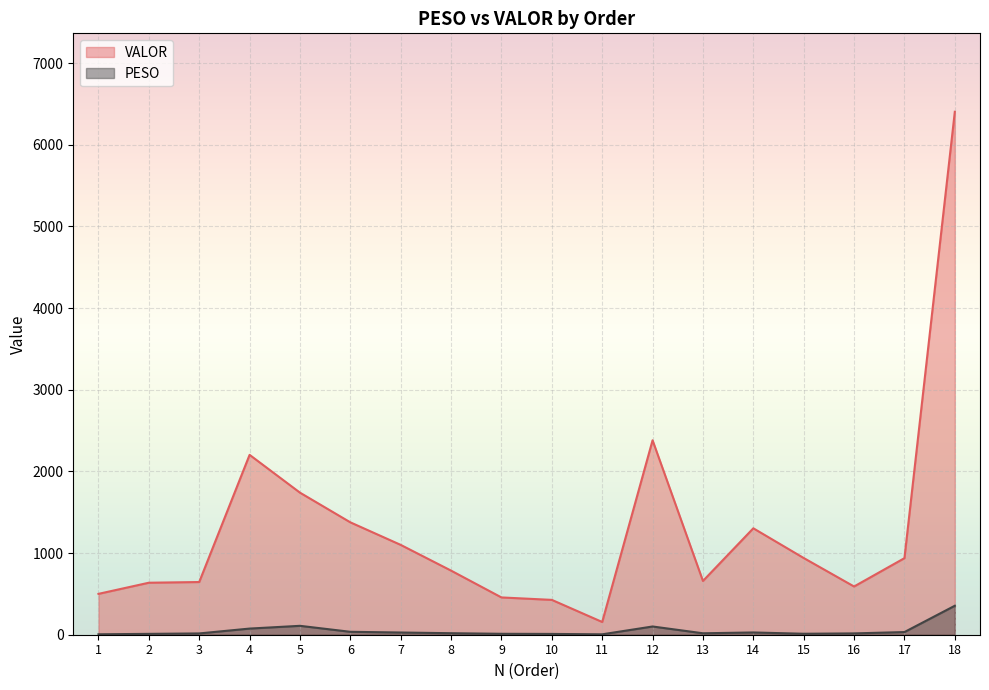

What is the difference between the highest and lowest values at 12?

2280.7